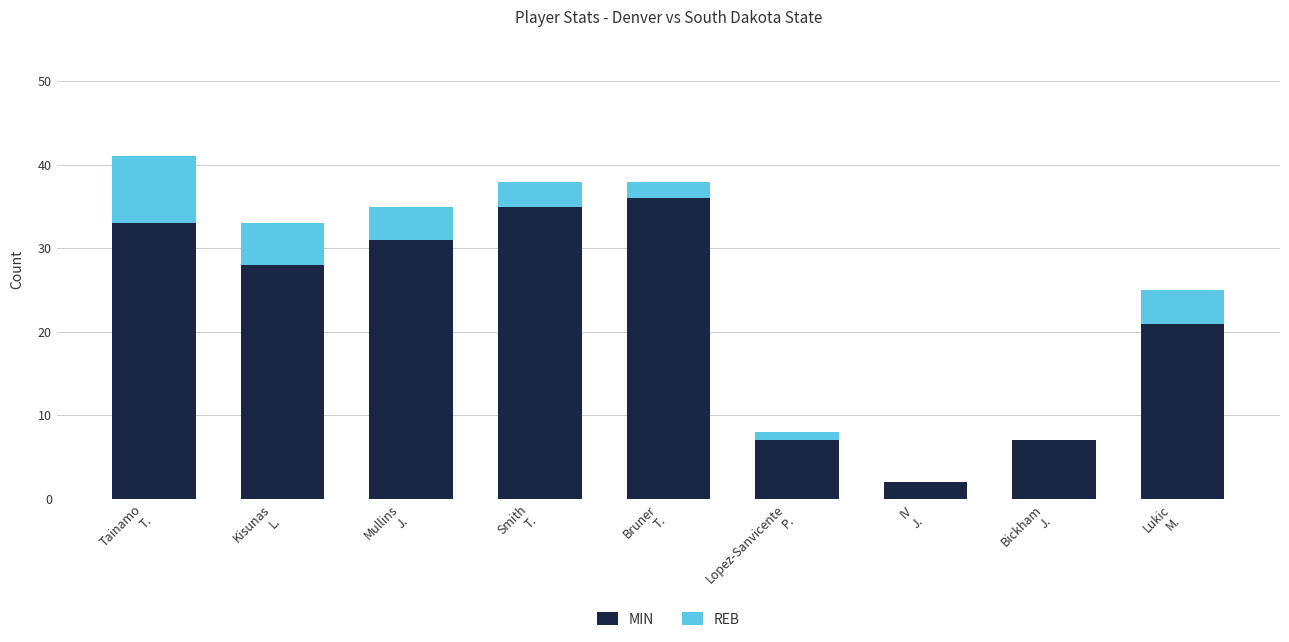

What is the difference between the MIN values at Mullins
J. and Lukic
M.?

10